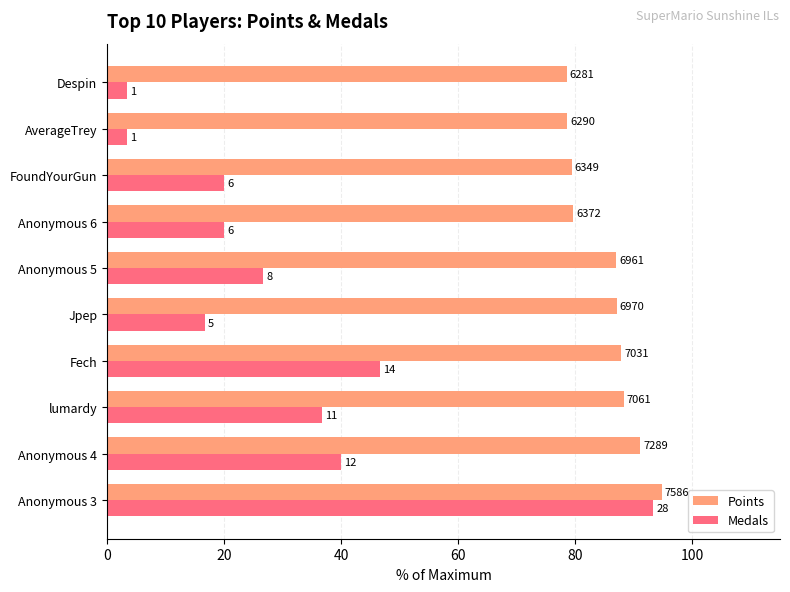

What are all the series names shown in the legend?

Points, Medals